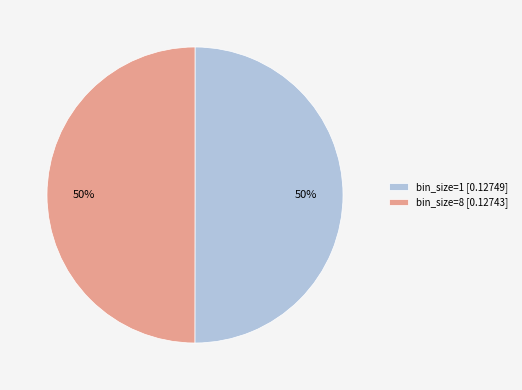

To the nearest percent, what is the combined percentage of bin_size=1 [0.12749] and bin_size=8 [0.12743]?

100%